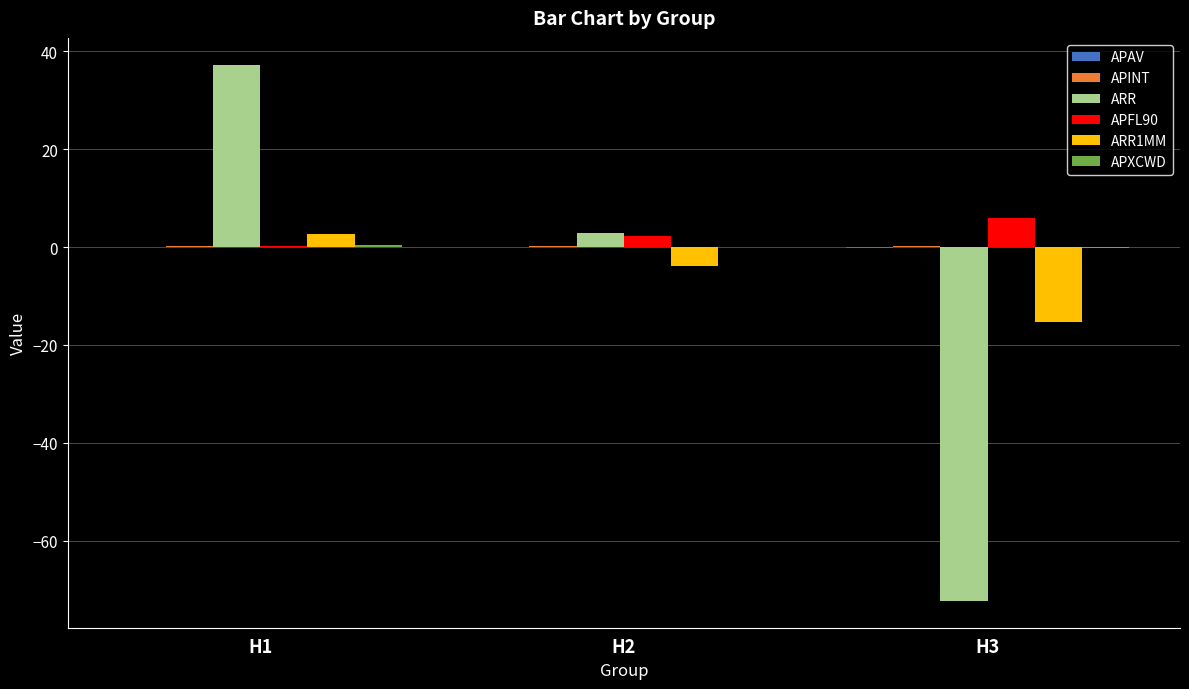

Where does the APFL90 series first go above 2?

H2